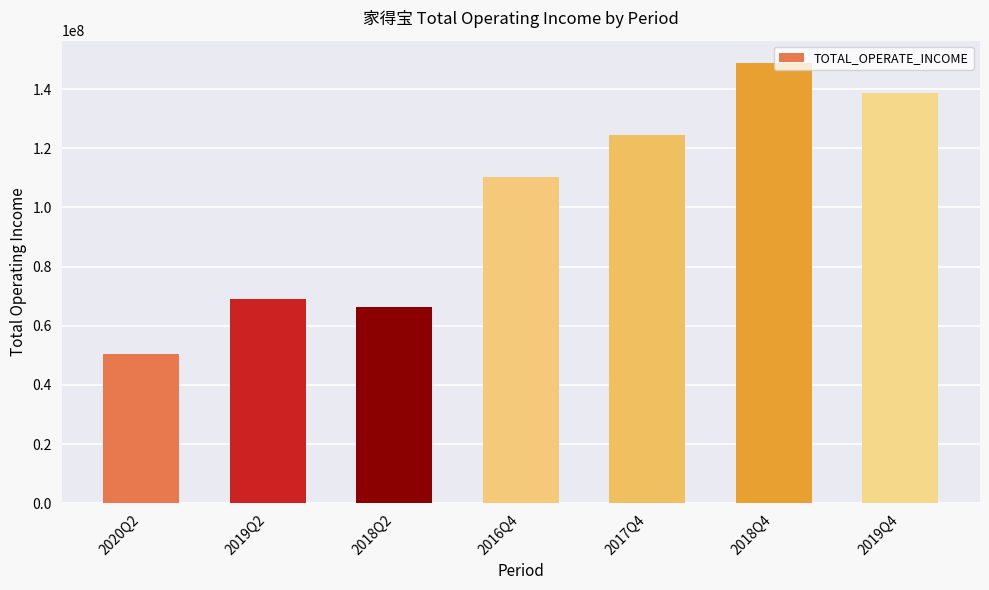

Reading right to left, what are all the values shown in this chart?

138493588.9	148908685.8	124325024.8	110132915.4	66274720.8	68888093.7	50275346.1